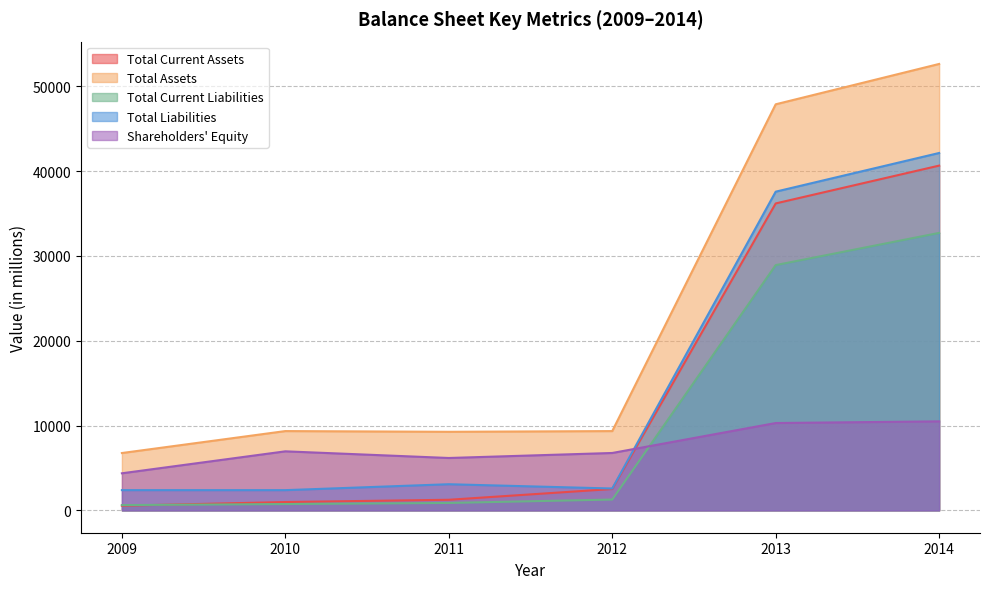

Rank the series by their maximum value, from lowest to highest.

Shareholders' Equity, Total Current Liabilities, Total Current Assets, Total Liabilities, Total Assets